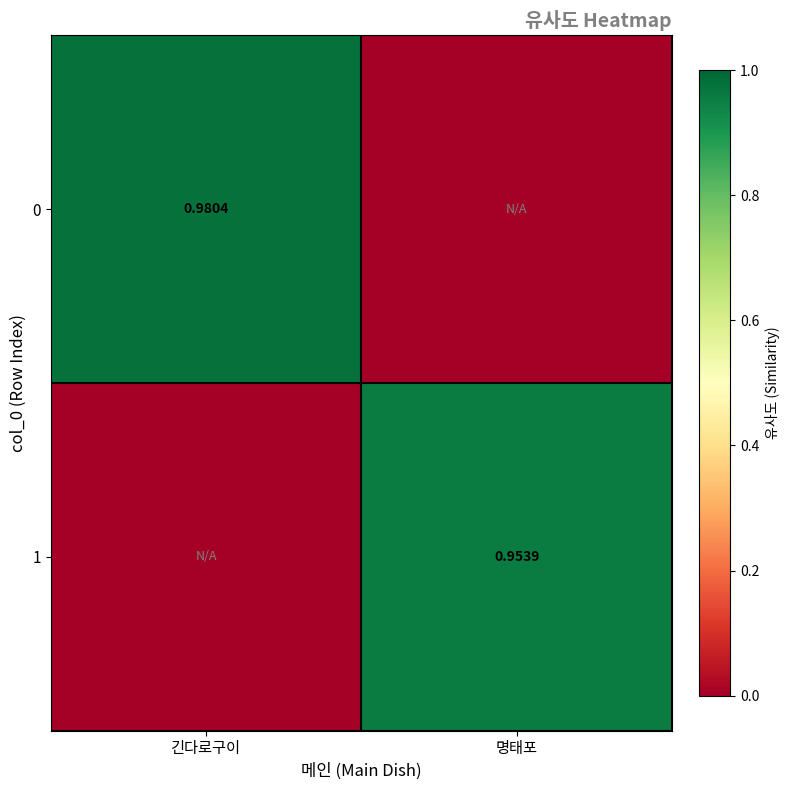

True or false: 1 has a value of 1.2 at 명태포.

False